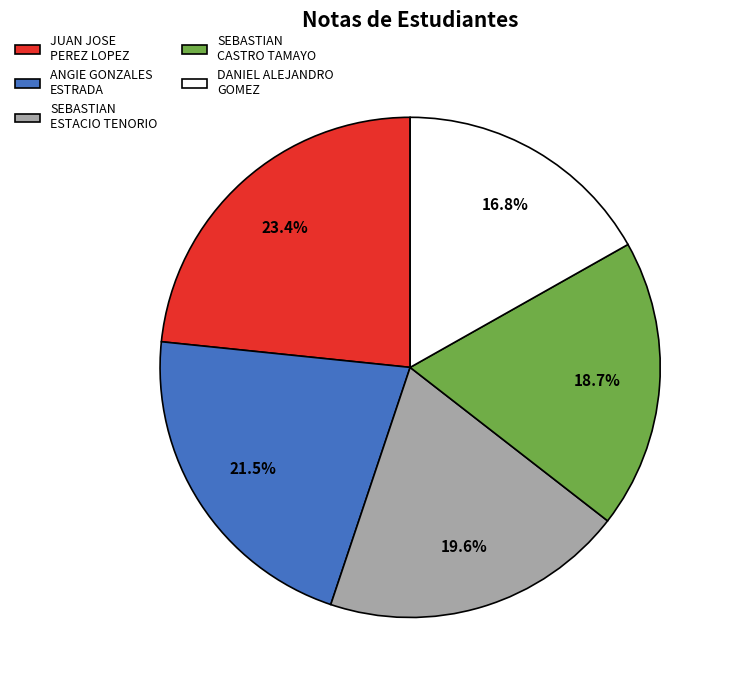

Which slice is the largest?

JUAN JOSE PEREZ LOPEZ